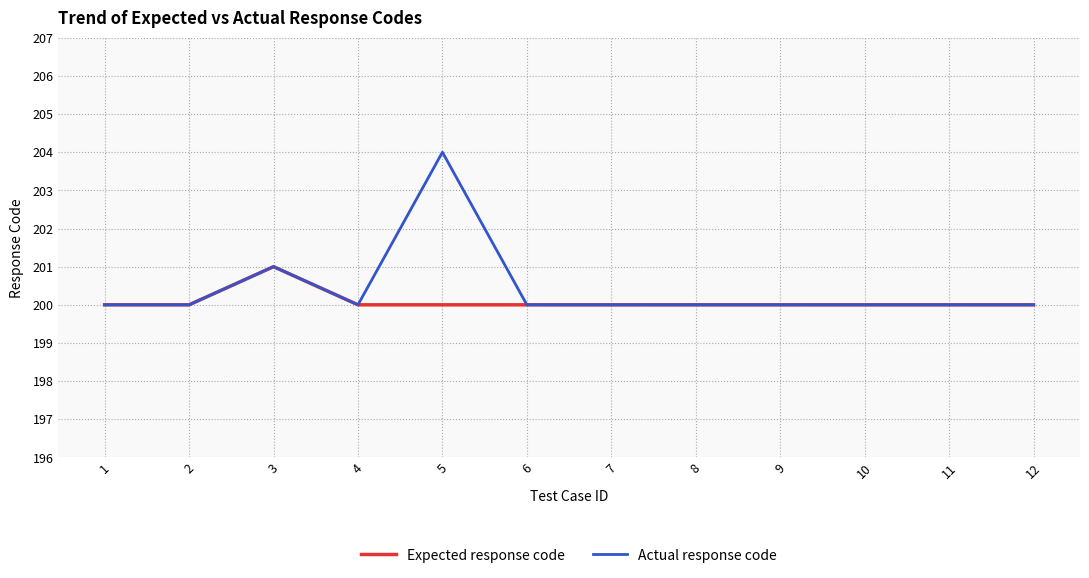

Rank the series by their maximum value, from highest to lowest.

Actual response code, Expected response code